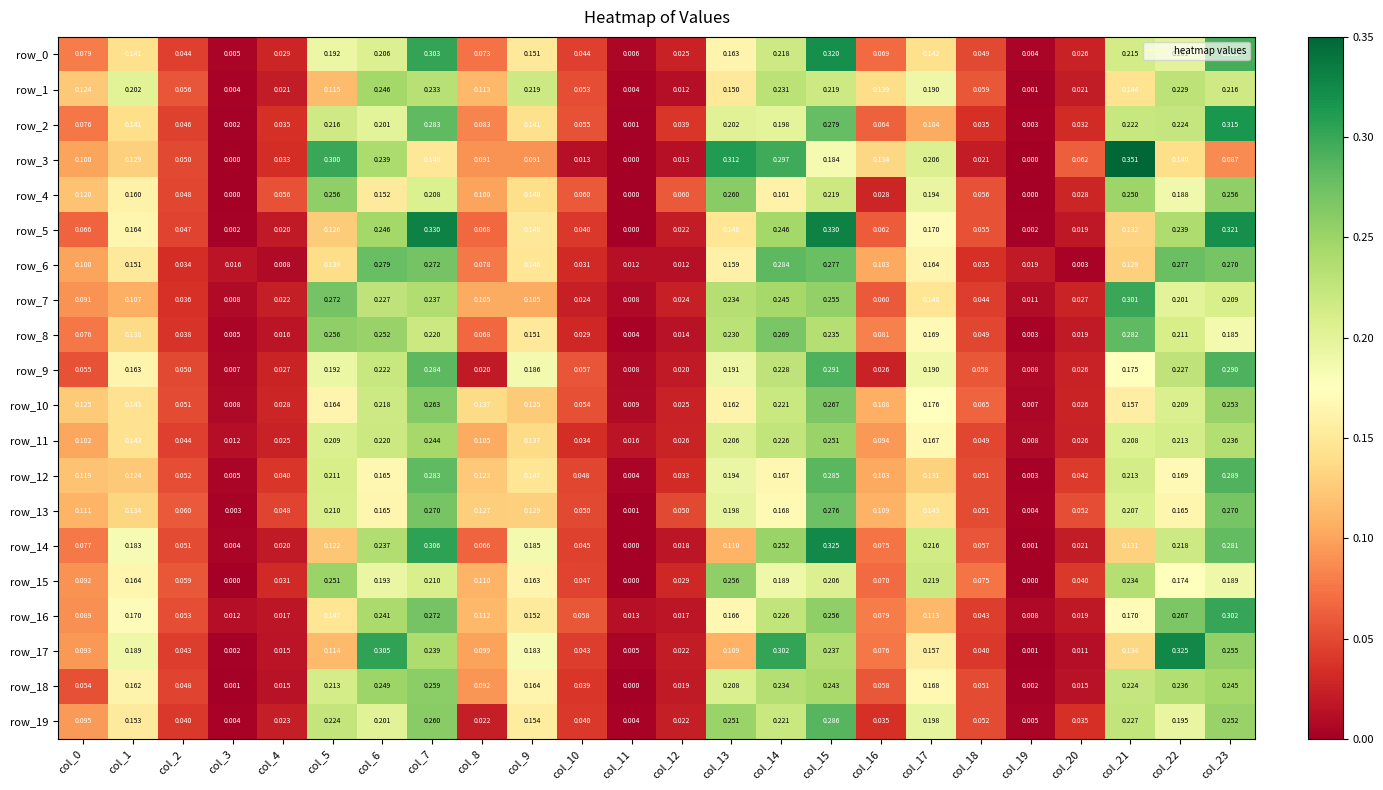

Is the value of row_3 at col_15 greater than the value of row_18 at col_2?

Yes